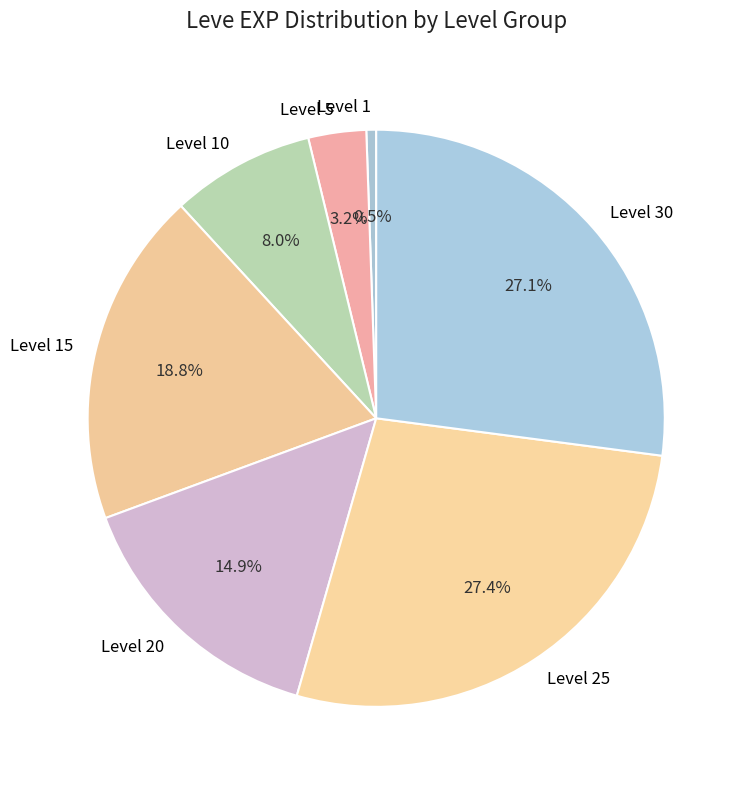

How many segments does this pie chart have?

7